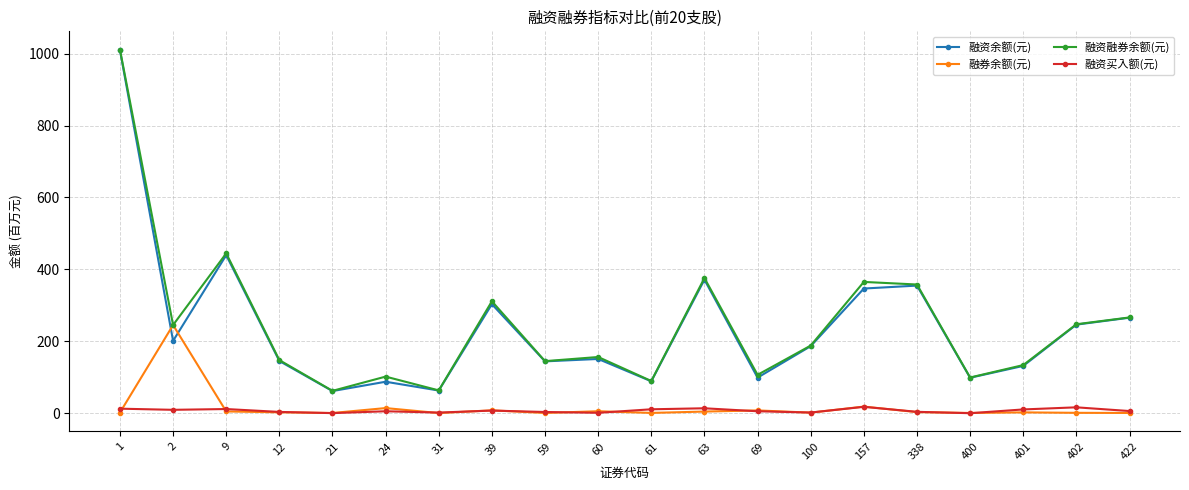

What value does the 融资融券余额(元) series have at 69?

106.7